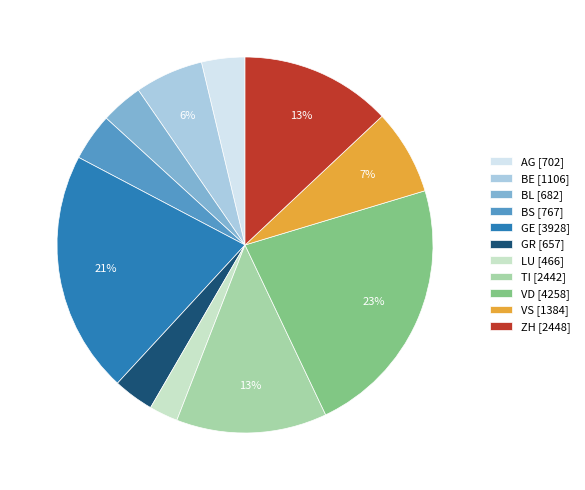

How many slices are in this pie chart?

11